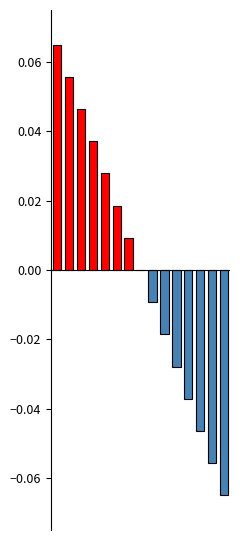

Reading left to right, transcribe all the data shown in this chart.

0.1	0.1	0.0	0.0	0.0	0.0	0.0	0.0	-0.0	-0.0	-0.0	-0.0	-0.0	-0.1	-0.1